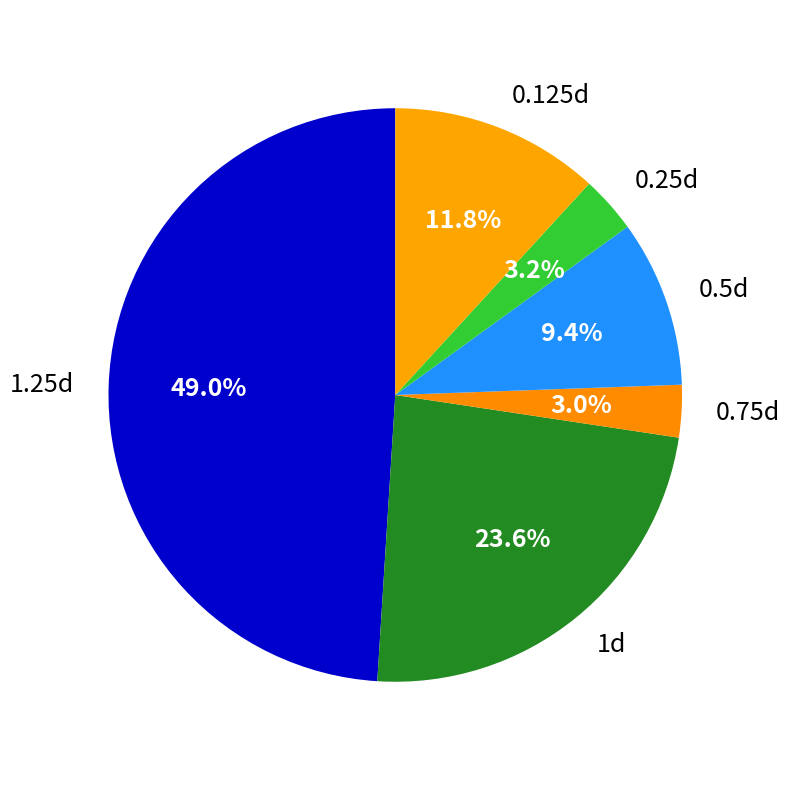

What percentage is the 0.25d slice, to the nearest percent?

3%